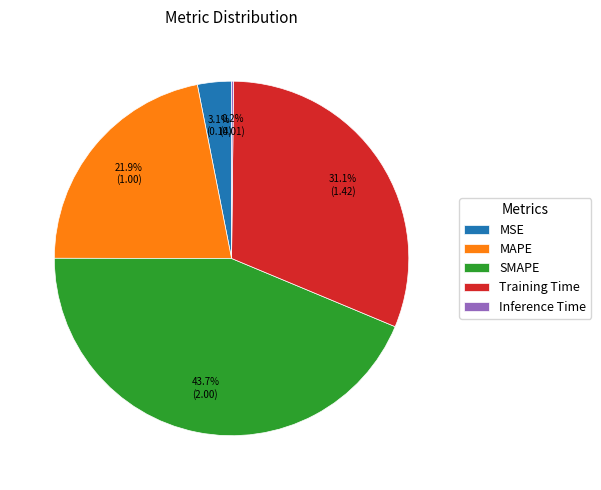

The MAPE slice represents 37% of the pie. True or false?

False